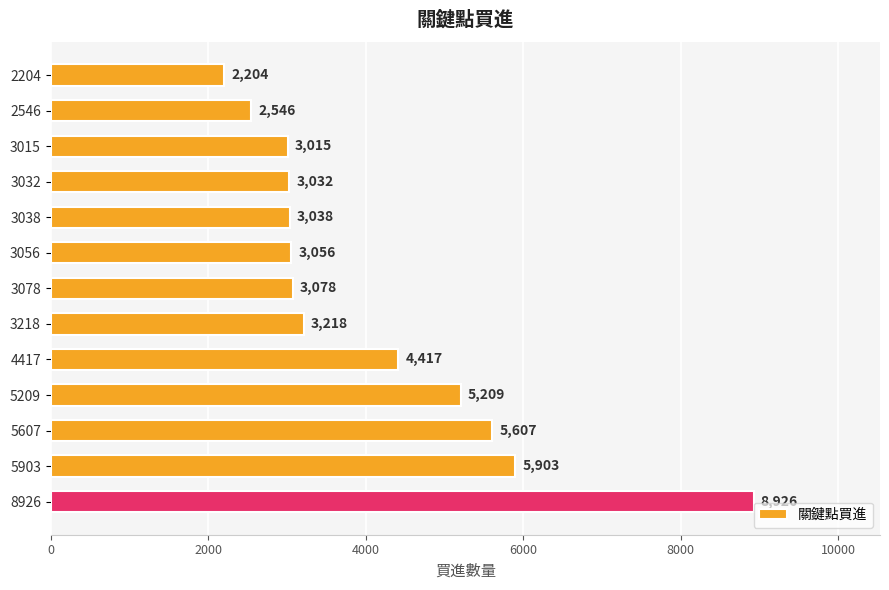

What is the sum of all values?

53249